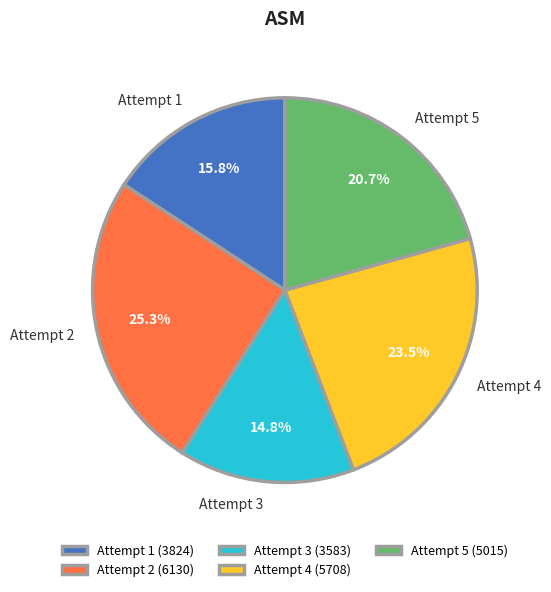

What percentage is NOT represented by Attempt 4?

76.5%